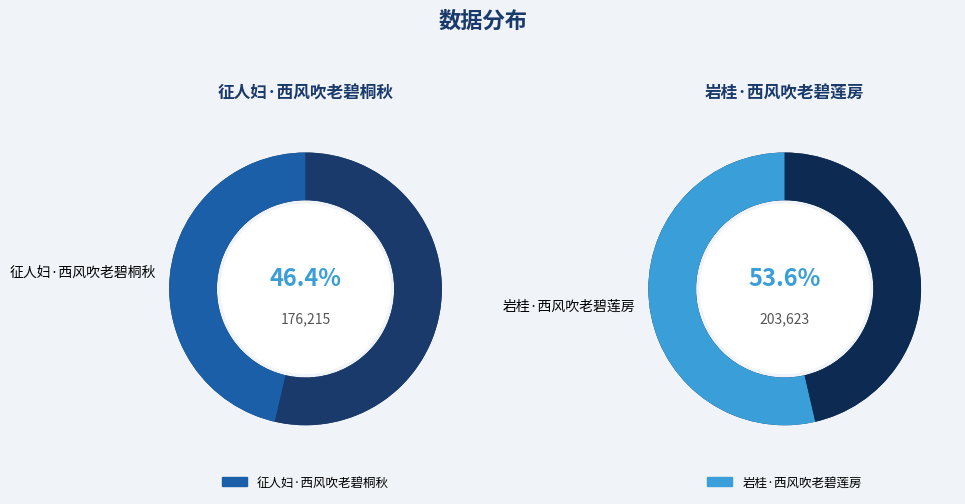

To the nearest percent, what is the difference between the largest and smallest slice percentages?

7%